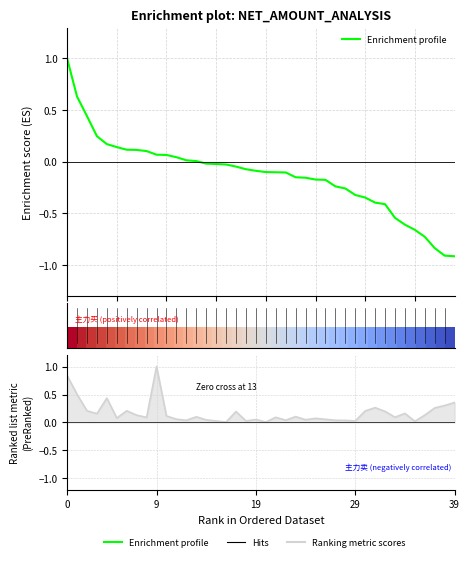

Which label corresponds to the smallest value in the chart?

39